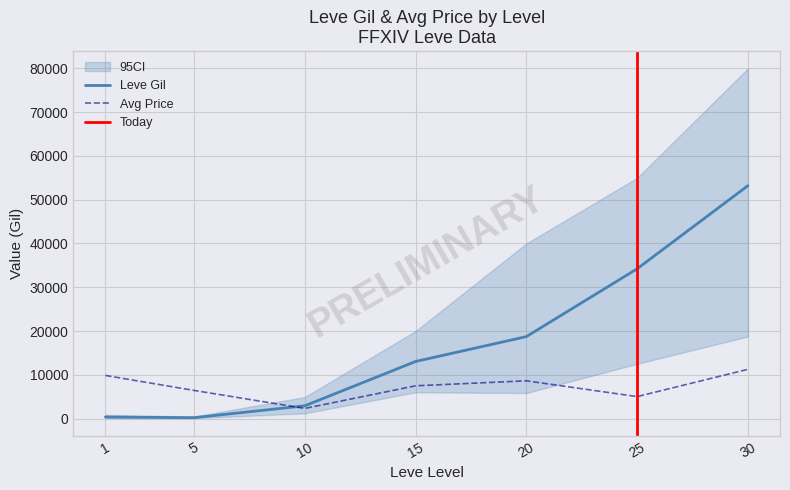

How many lines are shown in the chart?

3